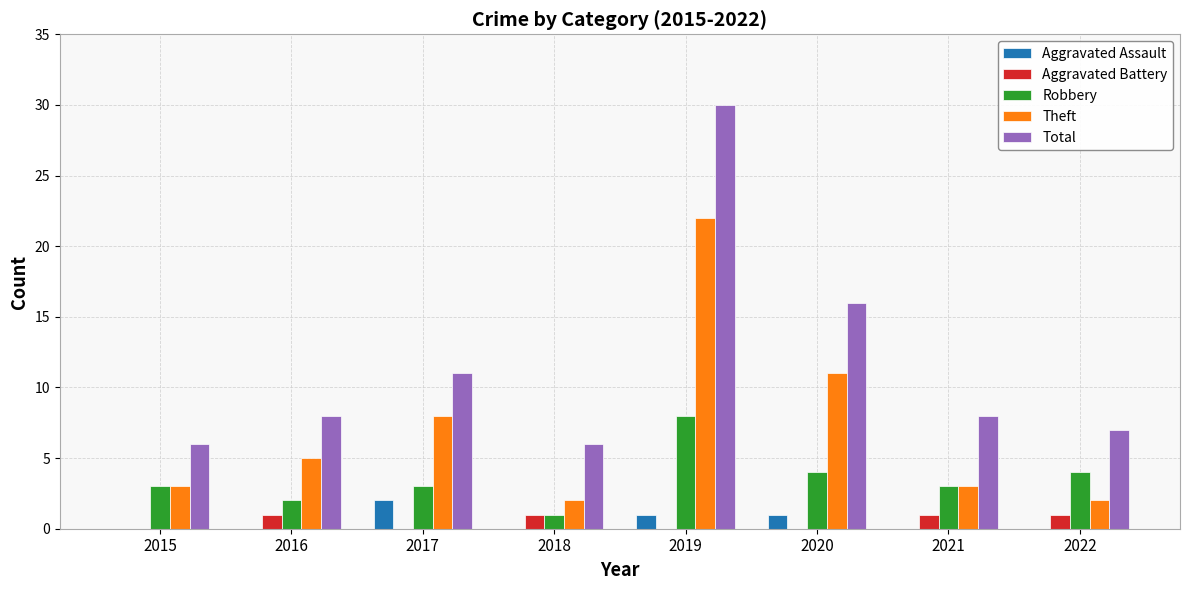

Is the value of Robbery at 2021 greater than the value of Total at 2017?

No